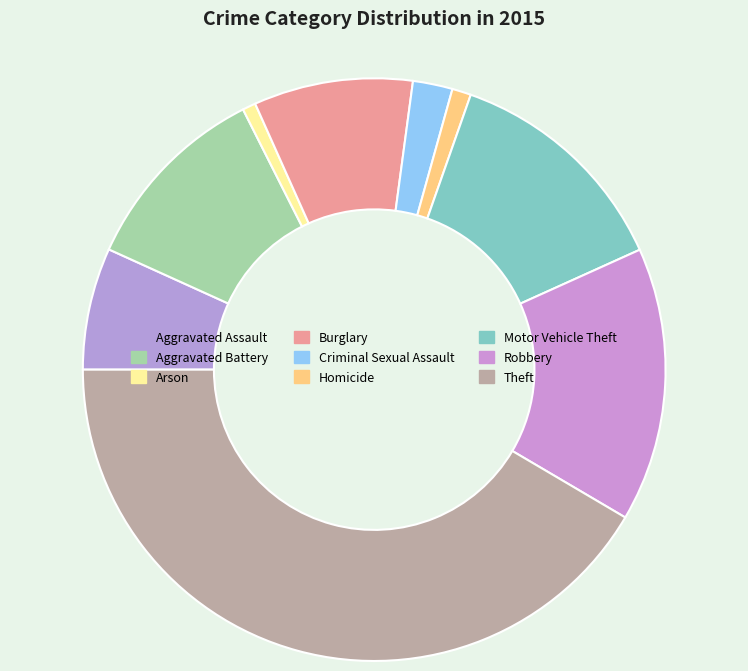

How many slices are in this pie chart?

9